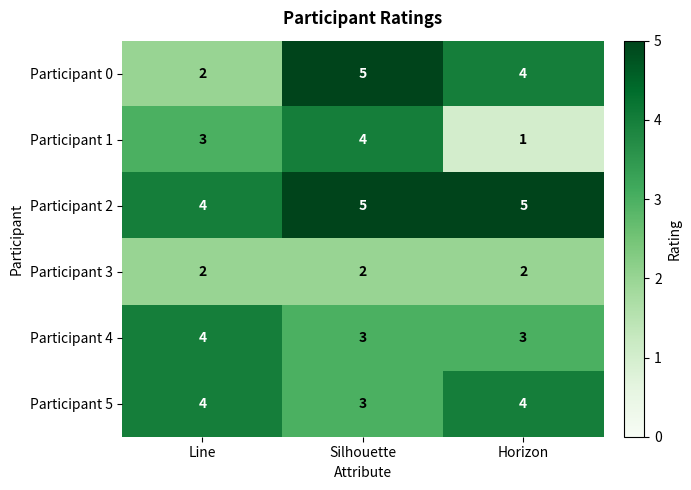

Reading right to left, list all the values displayed in this chart.

Participant 0: Horizon=4	Silhouette=5	Line=2
Participant 1: Horizon=1	Silhouette=4	Line=3
Participant 2: Horizon=5	Silhouette=5	Line=4
Participant 3: Horizon=2	Silhouette=2	Line=2
Participant 4: Horizon=3	Silhouette=3	Line=4
Participant 5: Horizon=4	Silhouette=3	Line=4